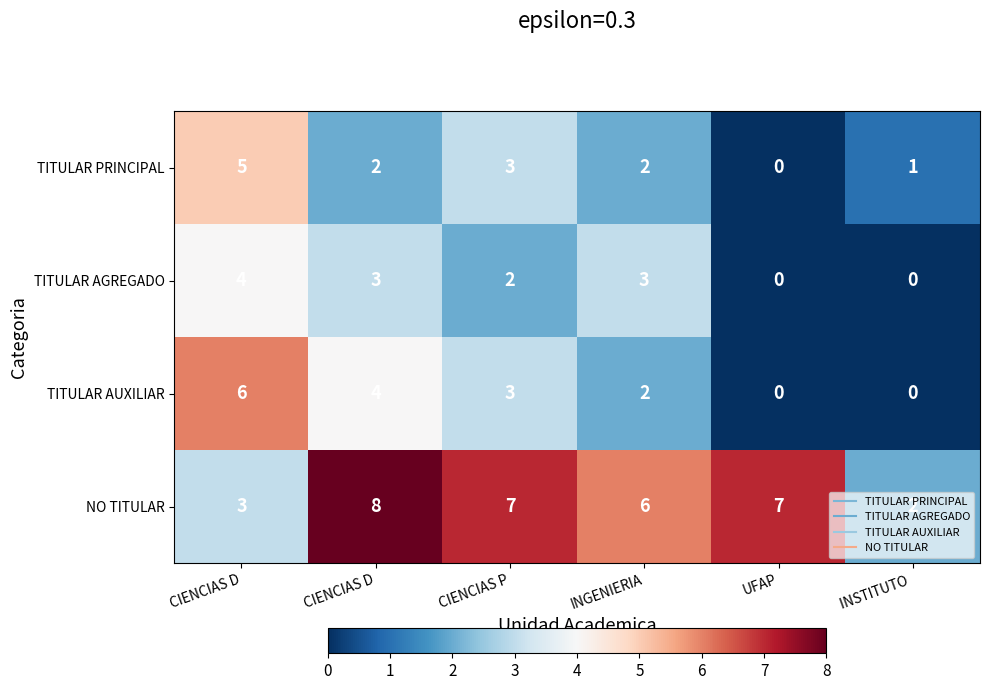

How many values in TITULAR AUXILIAR are above zero?

4